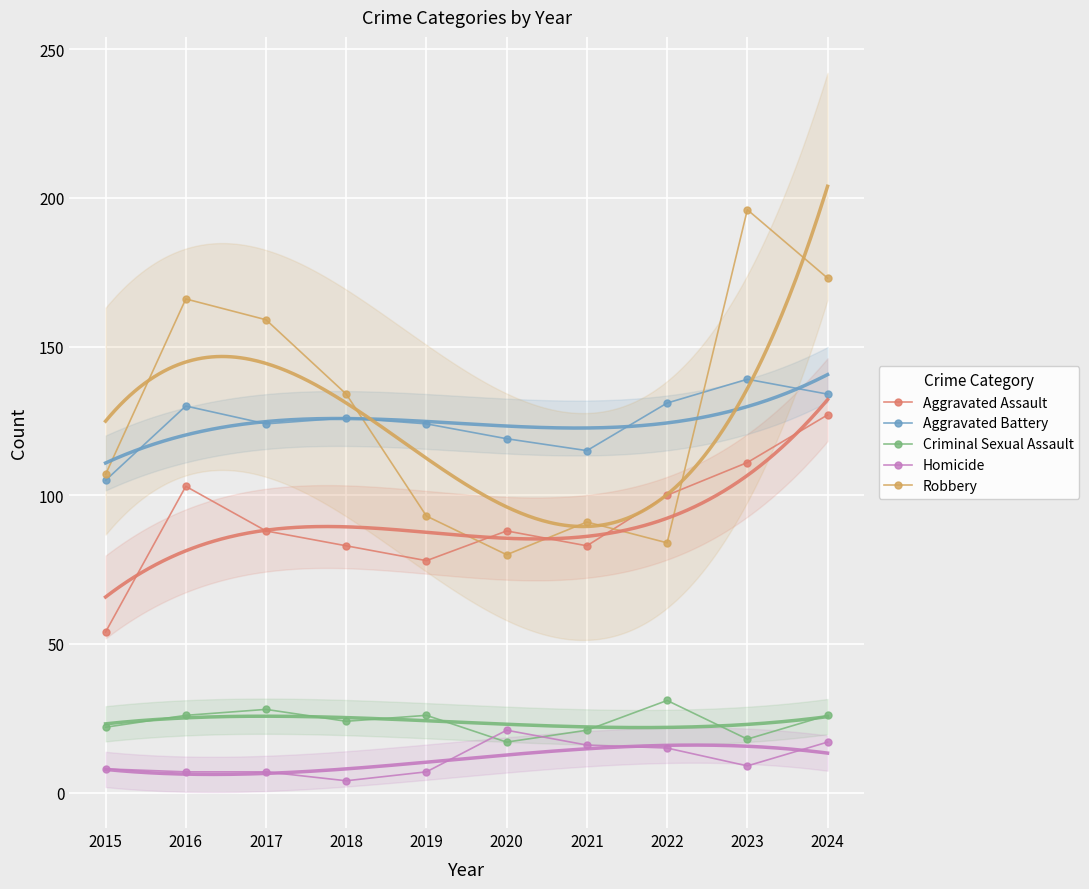

What is the sum of the Criminal Sexual Assault values at 2021 and 2022?

52